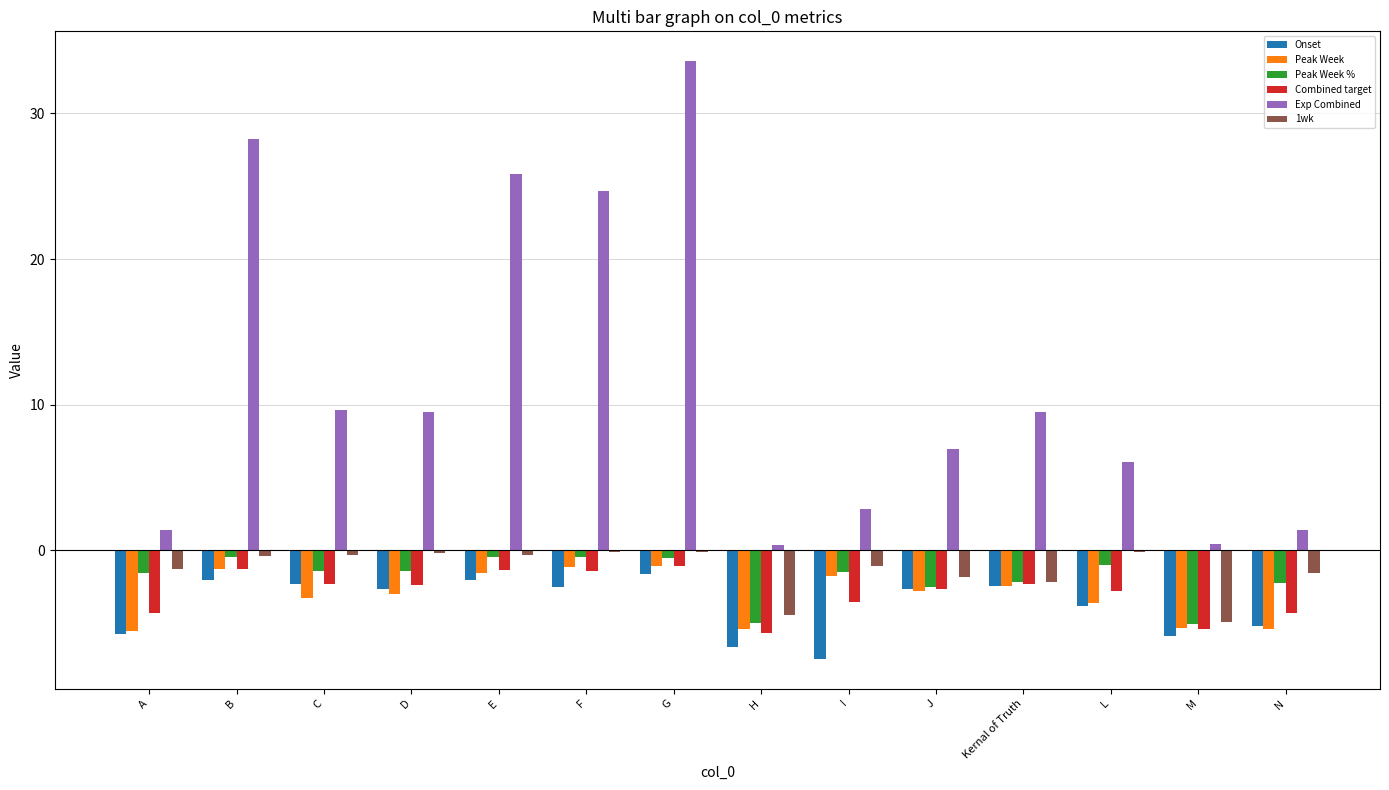

What is the sum of the Onset values at I and B?

-9.5